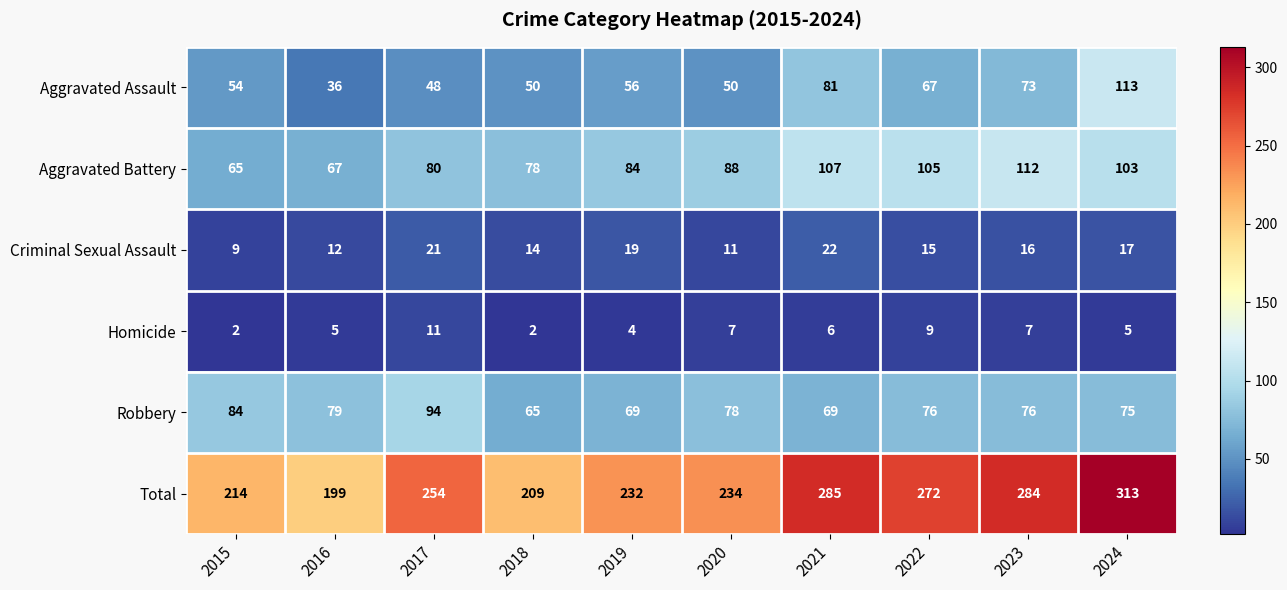

At which label does Robbery first exceed 76?

2015